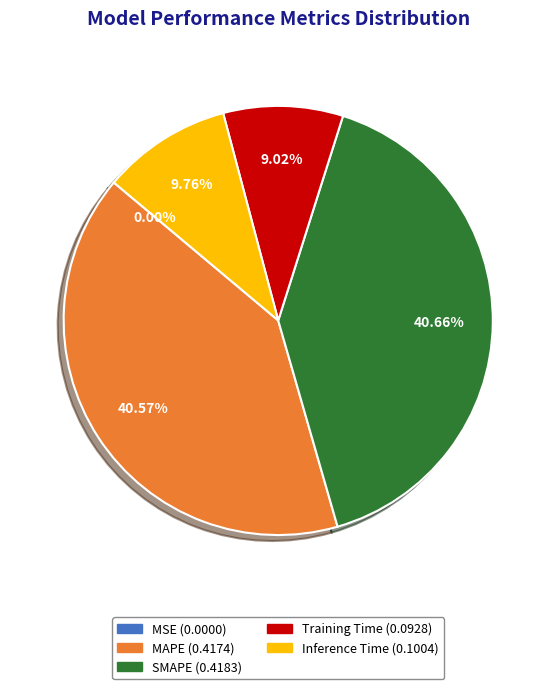

Between Training Time and MAPE, which is larger?

MAPE